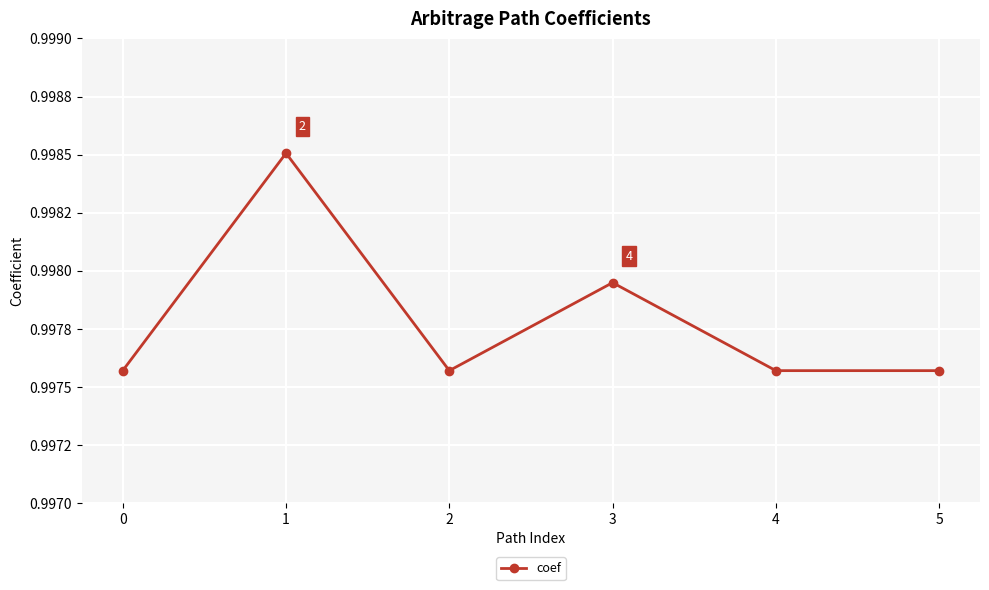

Reading left to right, list all the values displayed in this chart.

0=1.0	1=1.0	2=1.0	3=1.0	4=1.0	5=1.0